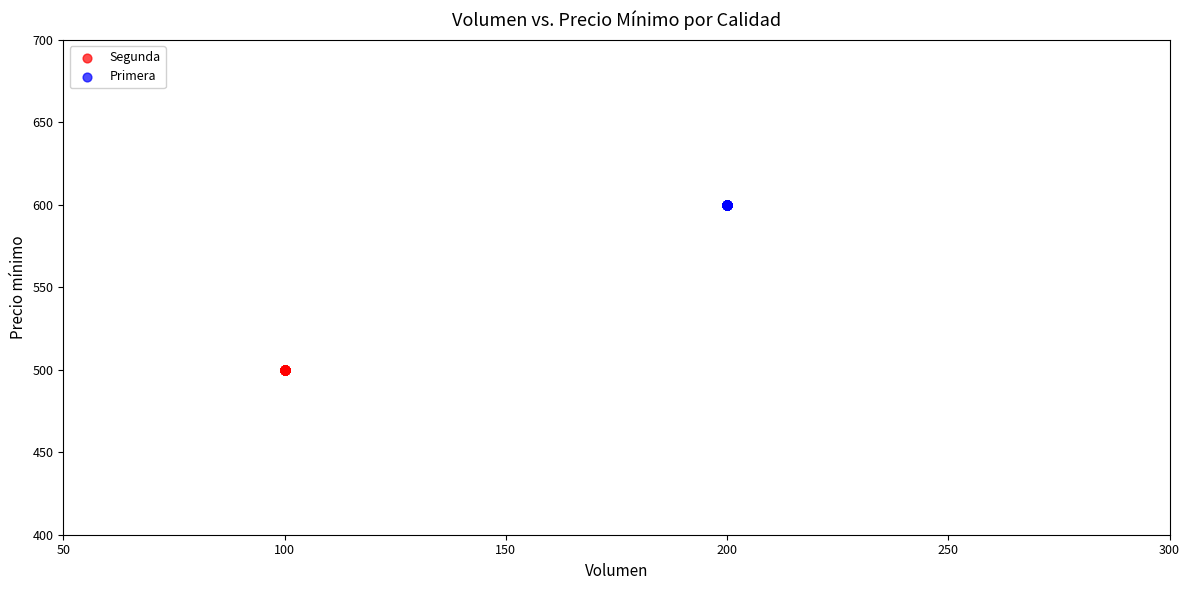

Which series reaches the minimum Y coordinate?

Segunda